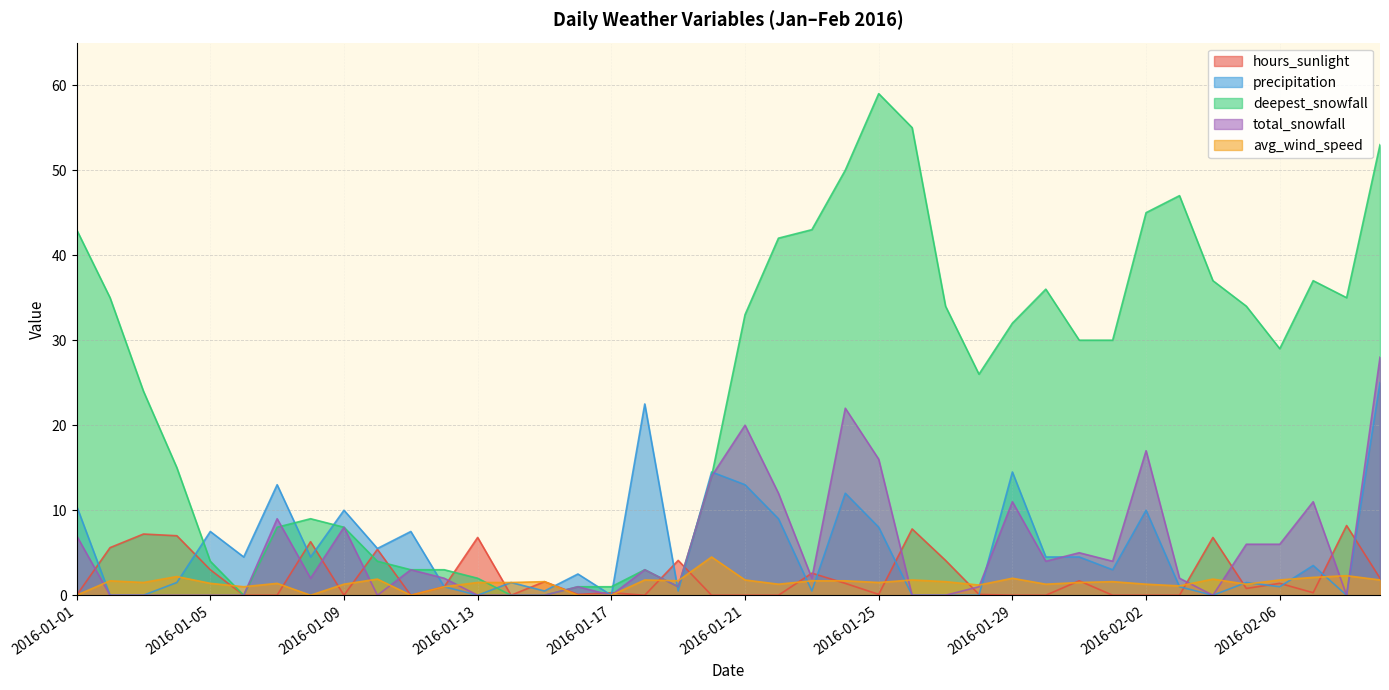

What is the approximate value of deepest_snowfall at 2016-01-20?

14.0